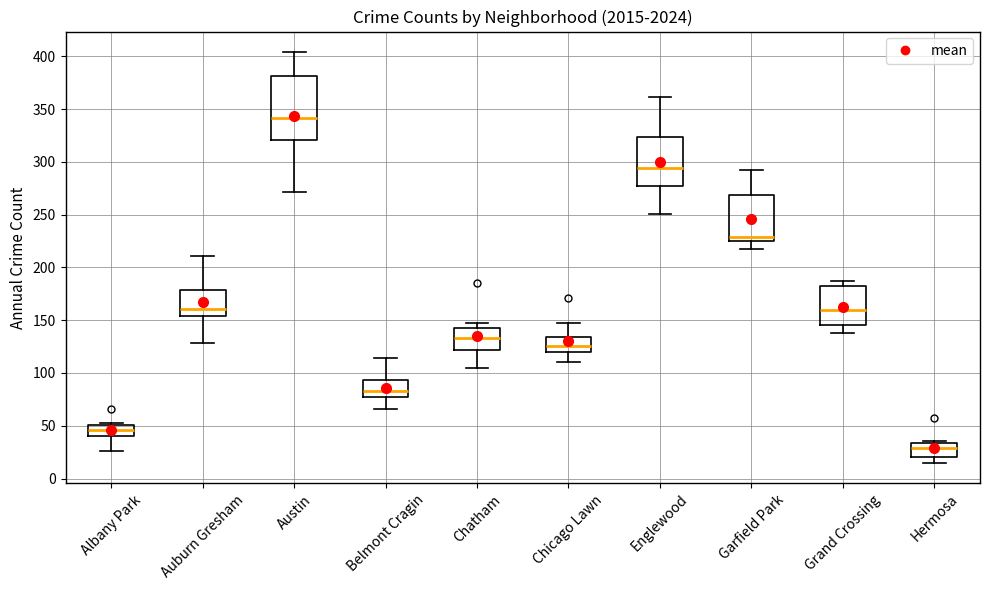

Where does the median line of the box for Austin sit on the y-axis? The values are not printed on the chart, so give them approximately, as read against the axis.

340